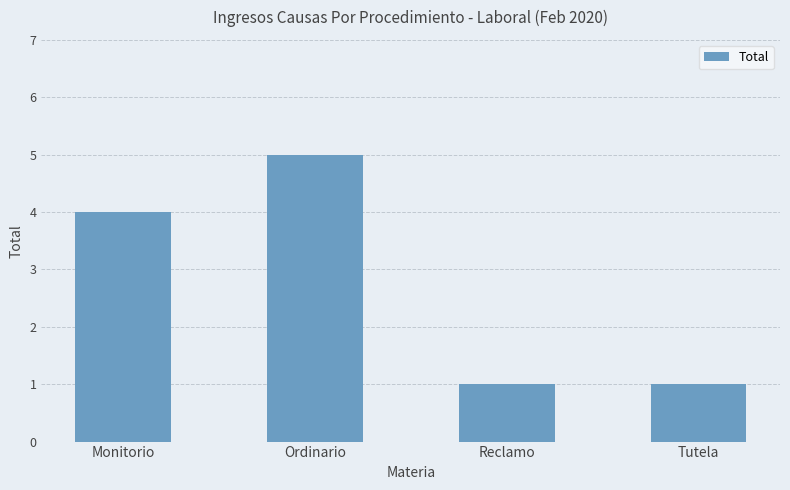

At which label is the value closest to 3?

Monitorio